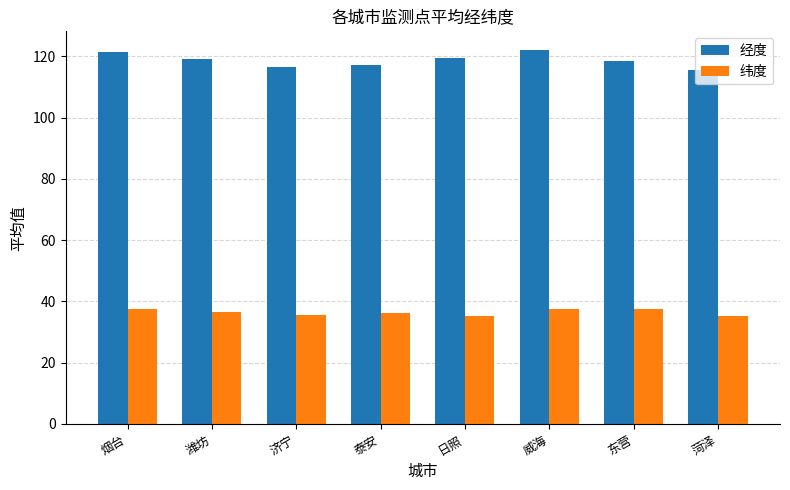

At which label does 经度 first exceed 119?

烟台